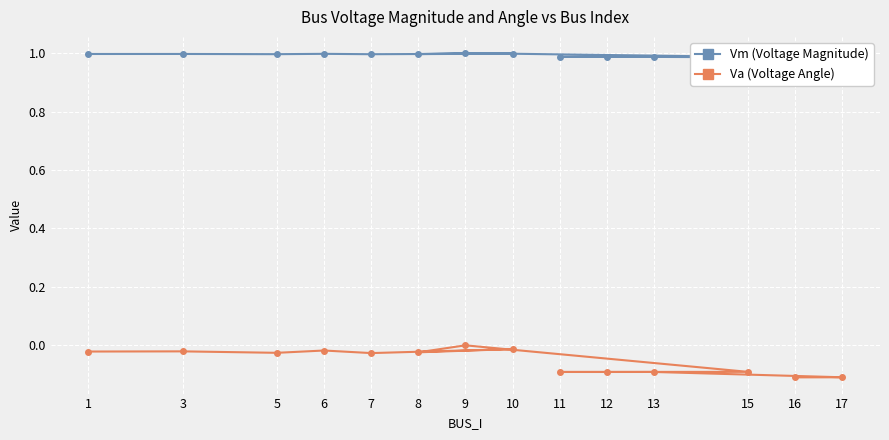

Which series changed the most between 1 and 15?

Va (Voltage Angle)